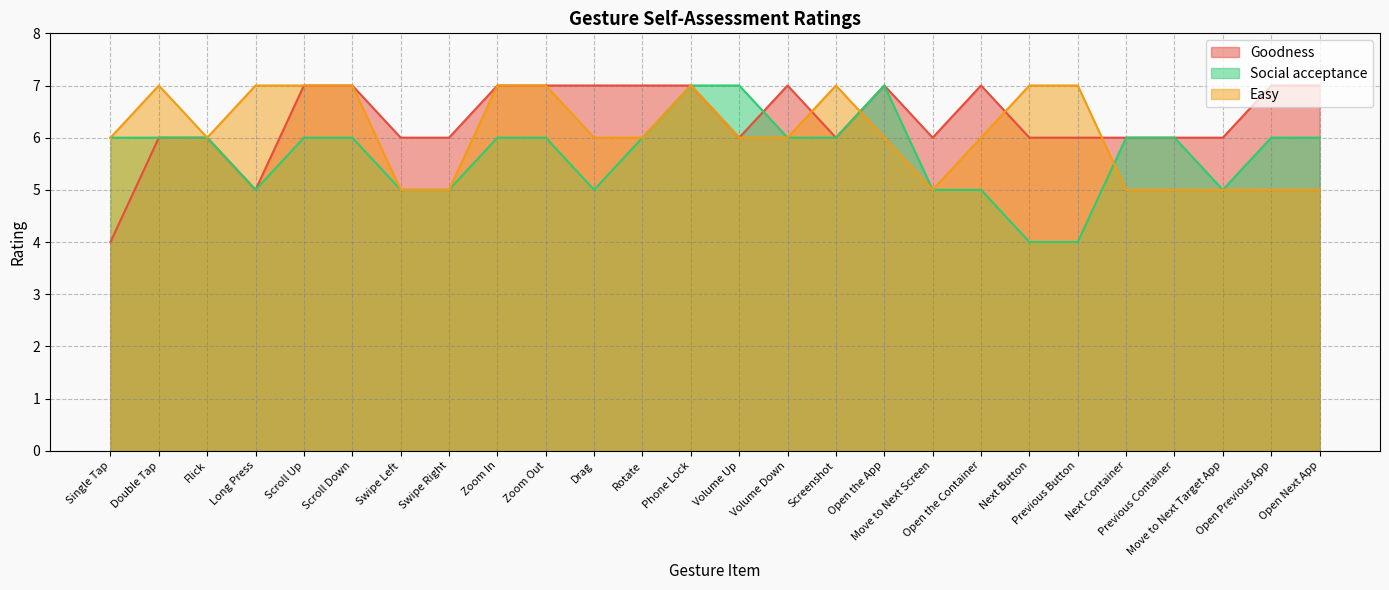

How many lines are shown in the chart?

3